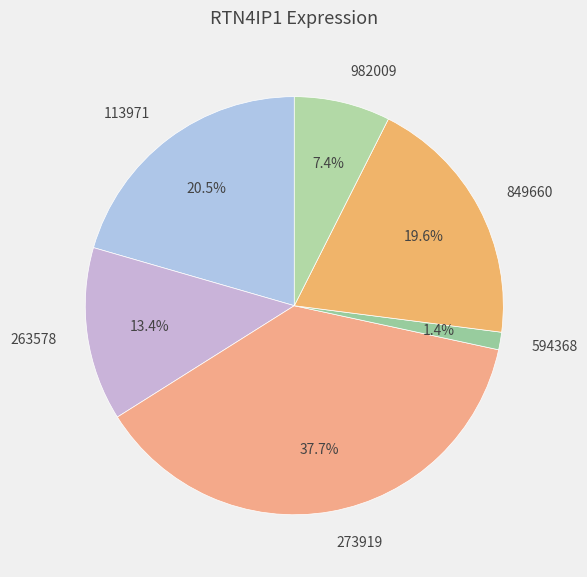

Between 273919 and 263578, which is larger?

273919